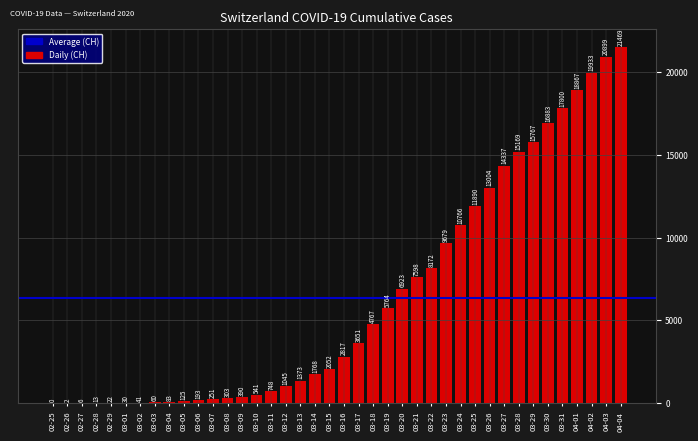

What is the greatest value displayed?

21469